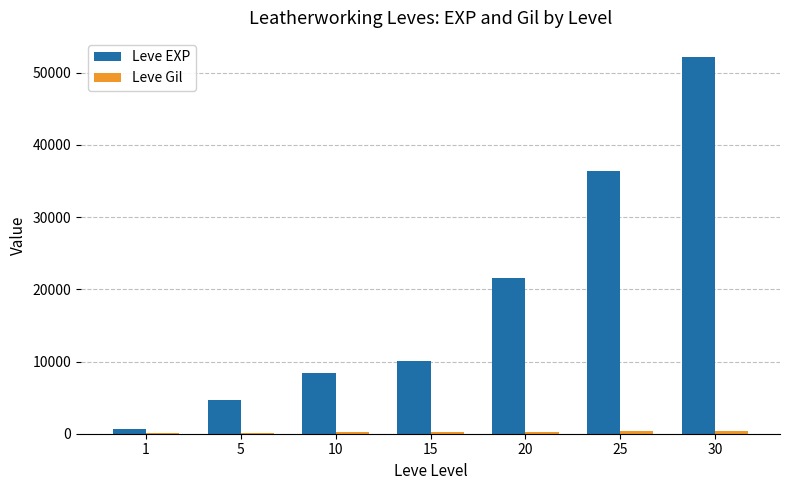

The value of Leve EXP at 10 is 2411. True or false?

False